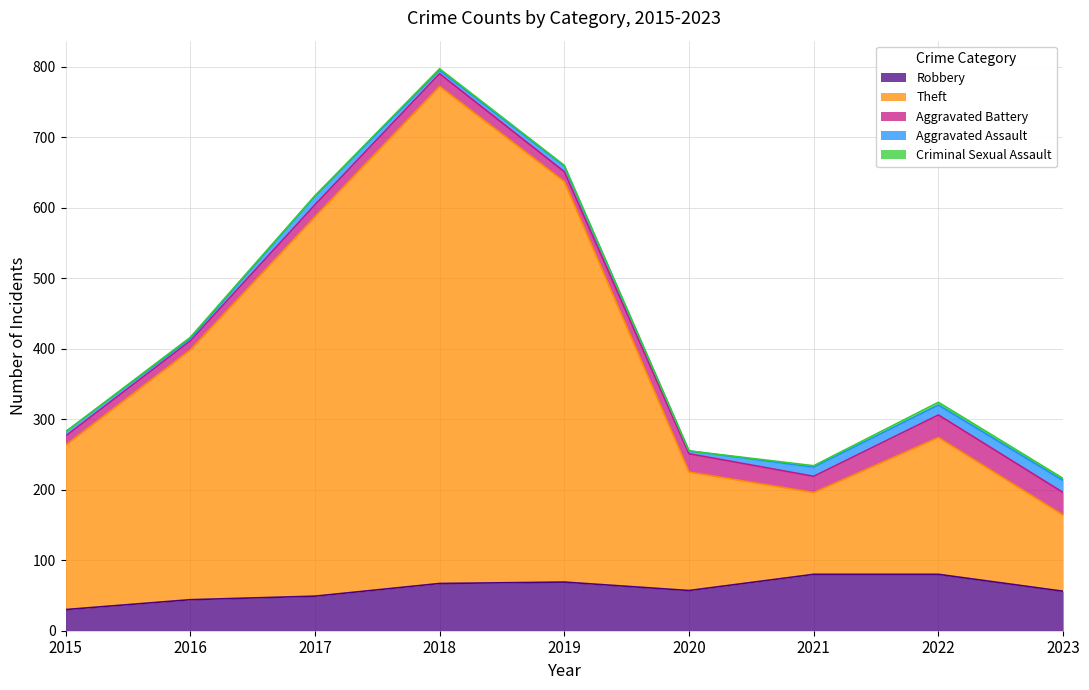

List the series in order of their peak value, lowest first.

Criminal Sexual Assault, Aggravated Assault, Aggravated Battery, Robbery, Theft